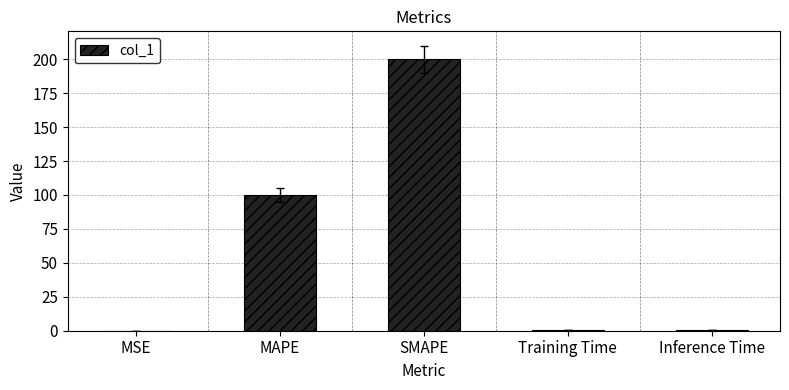

How many data points does each series have?

5